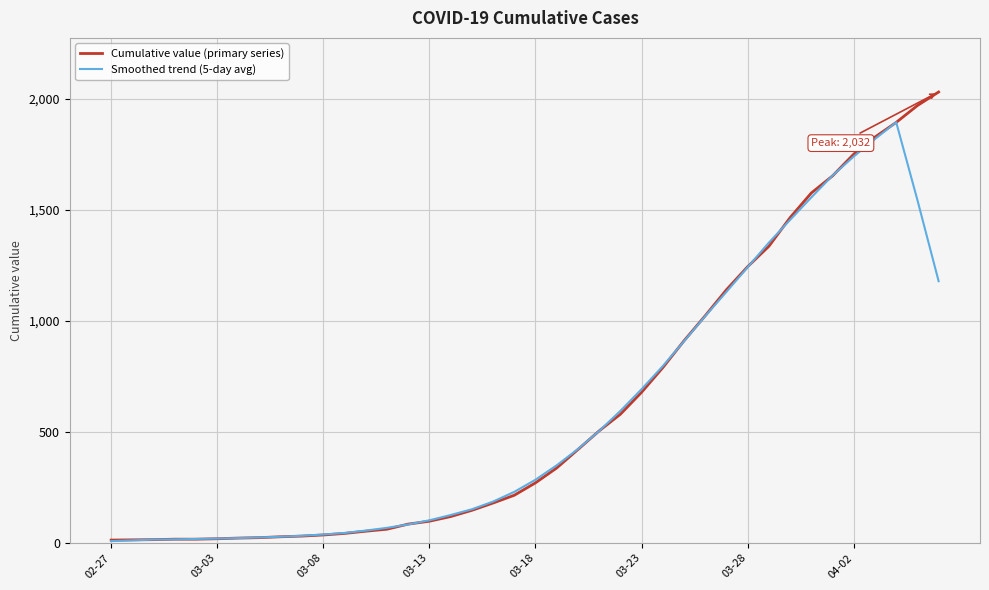

Rank the series by their maximum value, from highest to lowest.

Cumulative value (primary series), Smoothed trend (5-day avg)